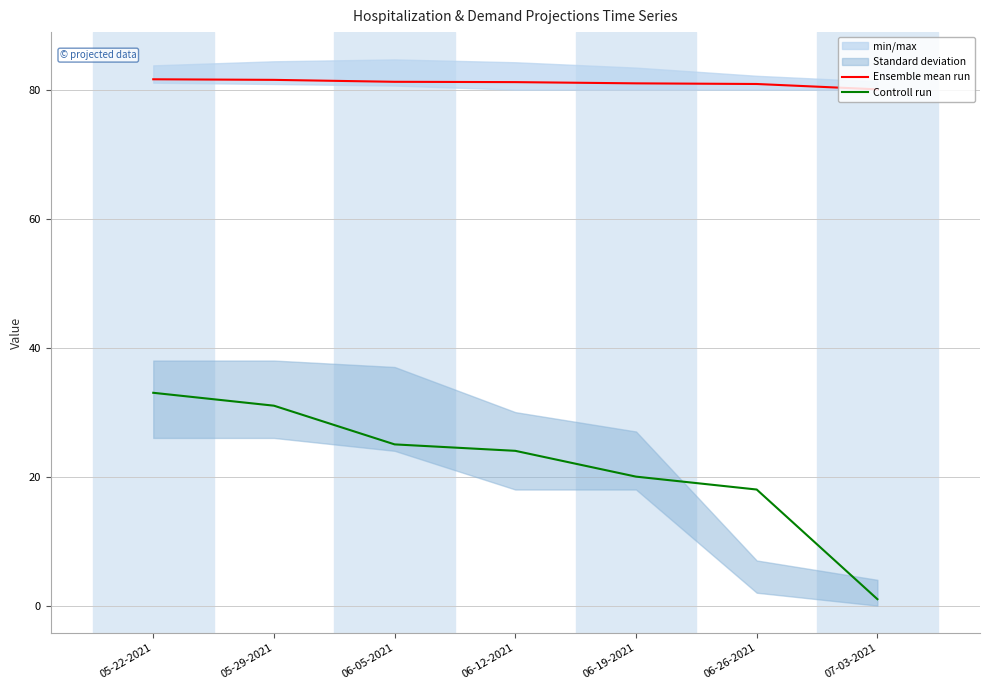

What is the sum of all Controll run values?

152.0